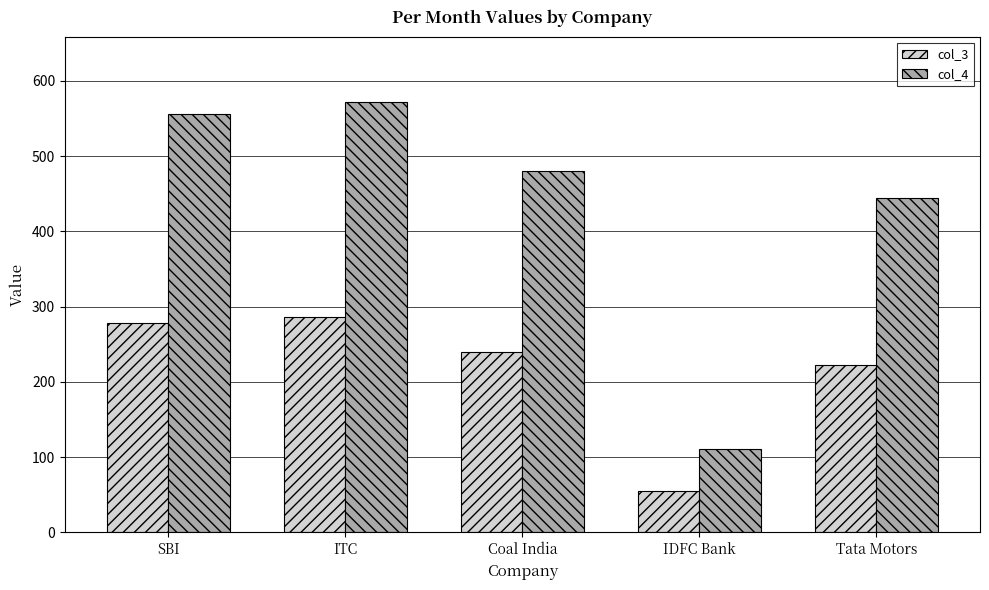

Reading left to right, transcribe all the data shown in this chart.

col_3: SBI=278.0	ITC=286.0	Coal India=240.0	IDFC Bank=55.5	Tata Motors=222.0
col_4: SBI=556.0	ITC=572.0	Coal India=480.0	IDFC Bank=111.0	Tata Motors=444.0